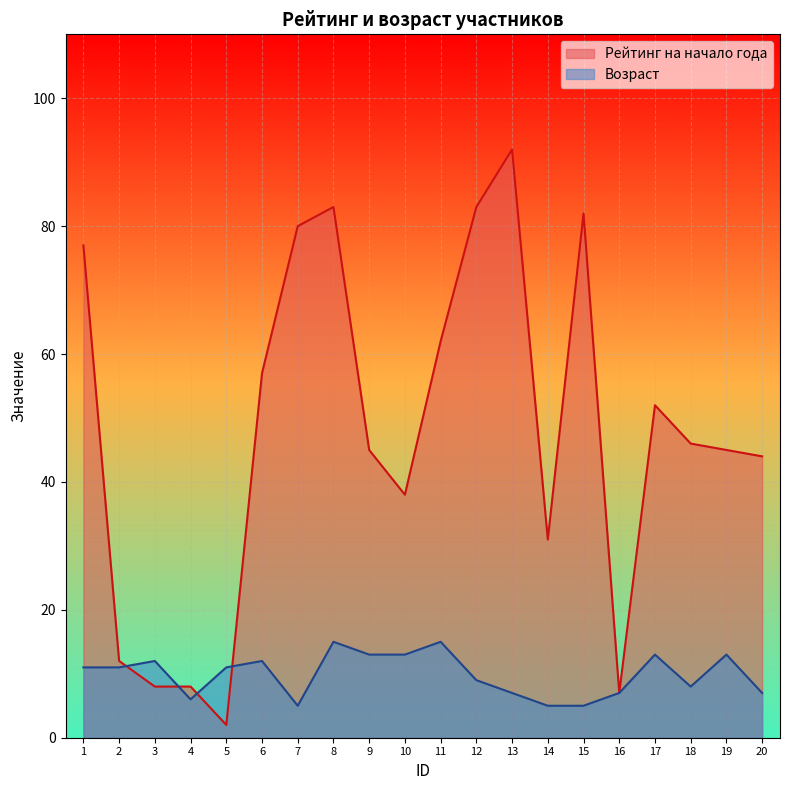

What is the sum of all Возраст values?

198